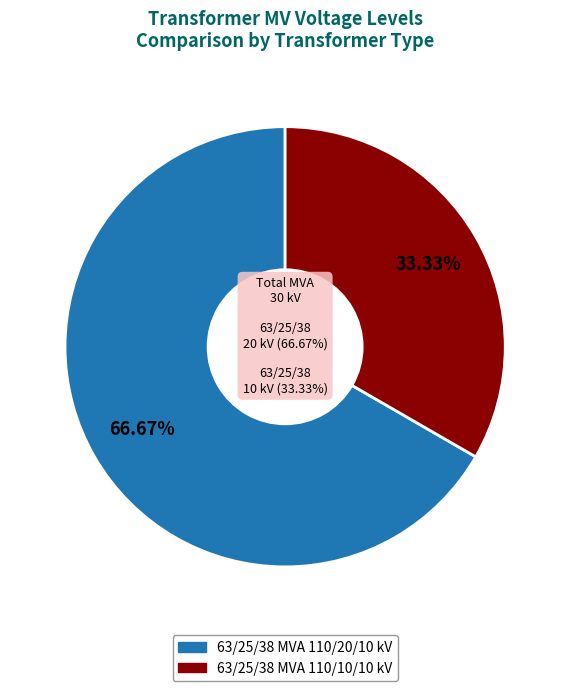

What is the change in value from 63/25/38 MVA 110/20/10 kV to 63/25/38 MVA 110/10/10 kV?

-10